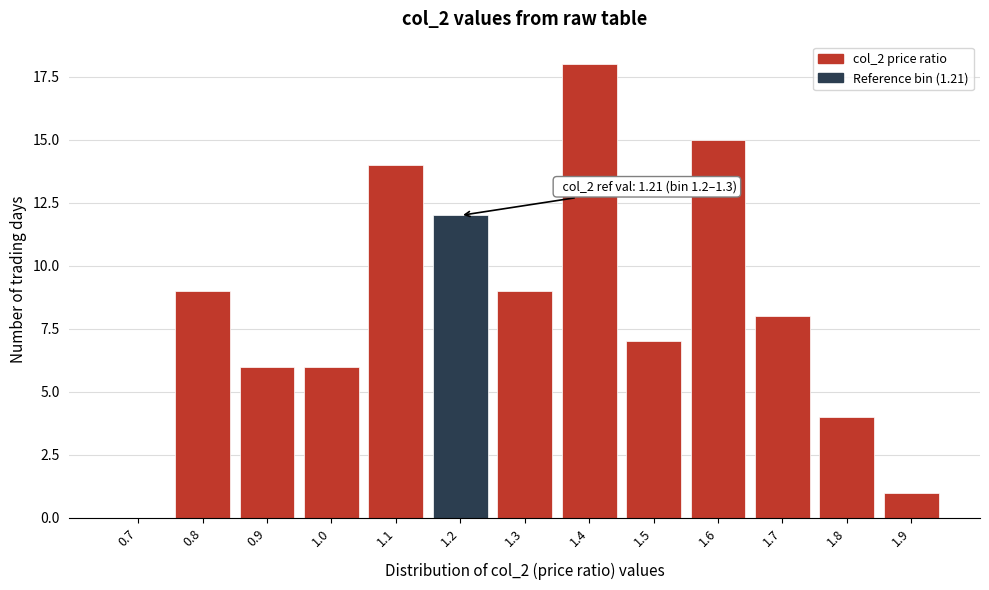

Reading right to left, list all the values displayed in this chart.

1.9=1	1.8=4	1.7=8	1.6=15	1.5=7	1.4=18	1.3=9	1.2=12	1.1=14	1.0=6	0.9=6	0.8=9	0.7=0